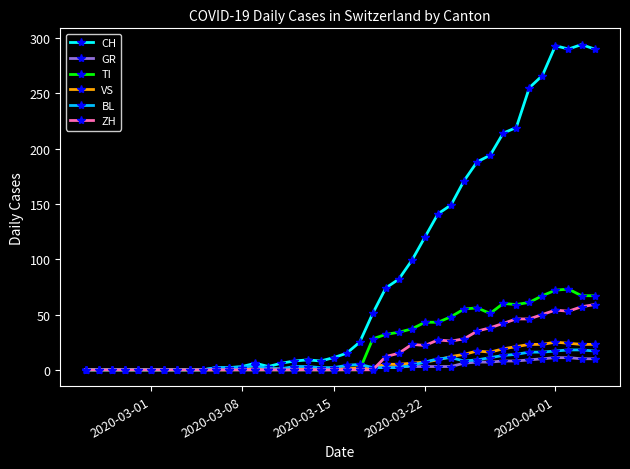

True or false: VS has more than 0 interior local peaks.

True